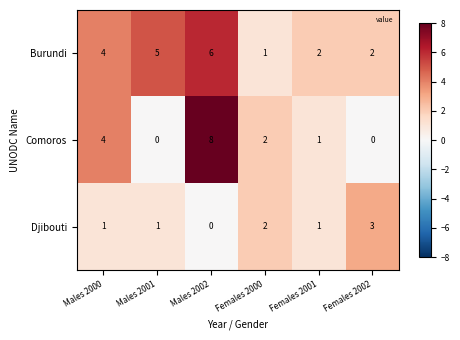

Rank the series by their average value, from highest to lowest.

Burundi, Comoros, Djibouti